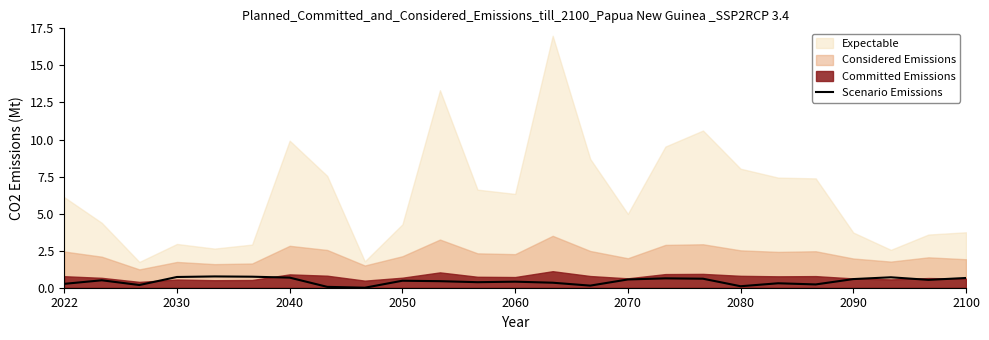

Which has a higher value, 19 or 2050?

2050